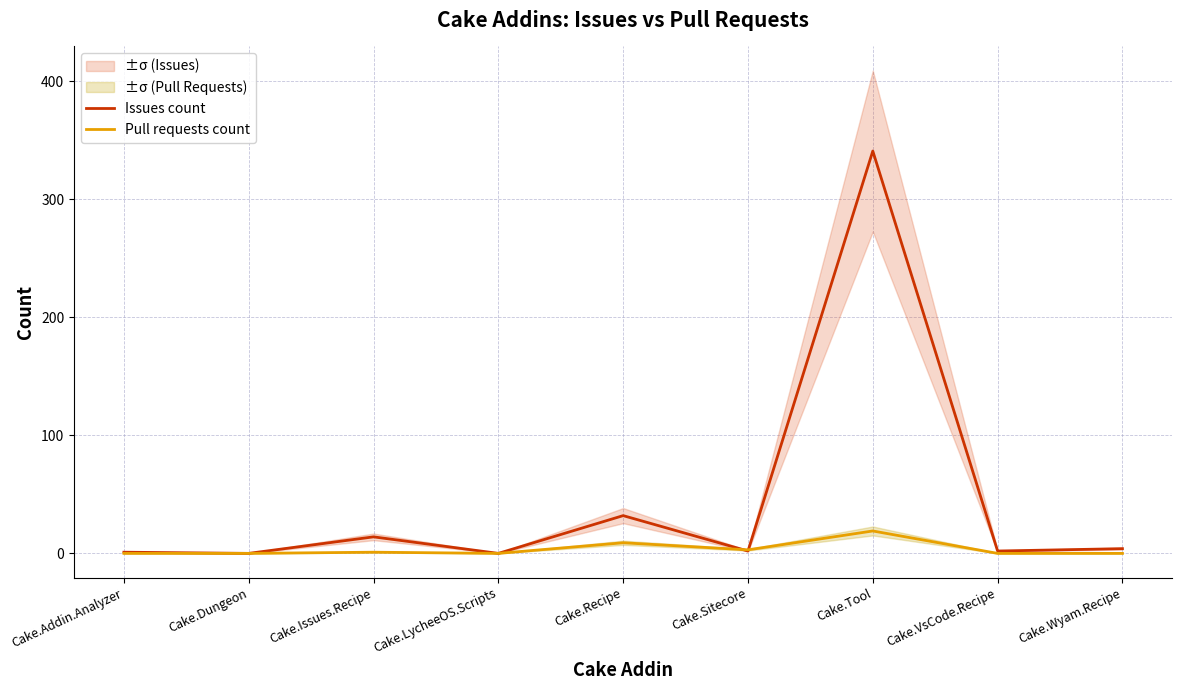

How many lines are shown in the chart?

2